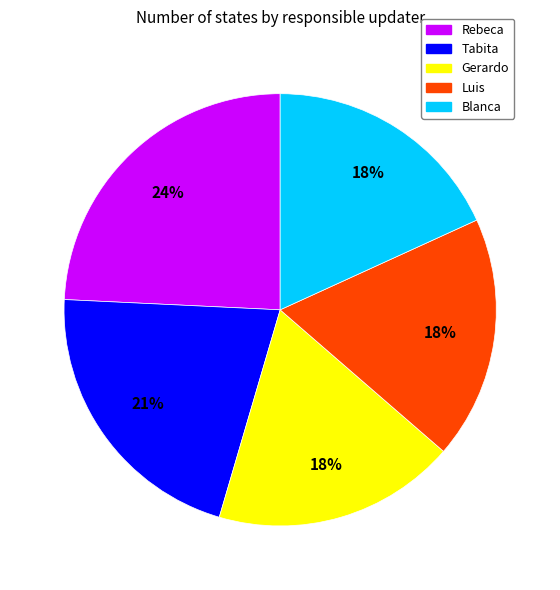

Is there a majority slice in this chart?

No